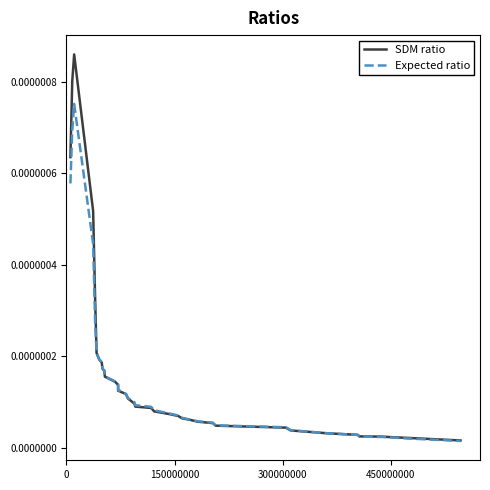

Which series has the largest total across all categories?

SDM ratio